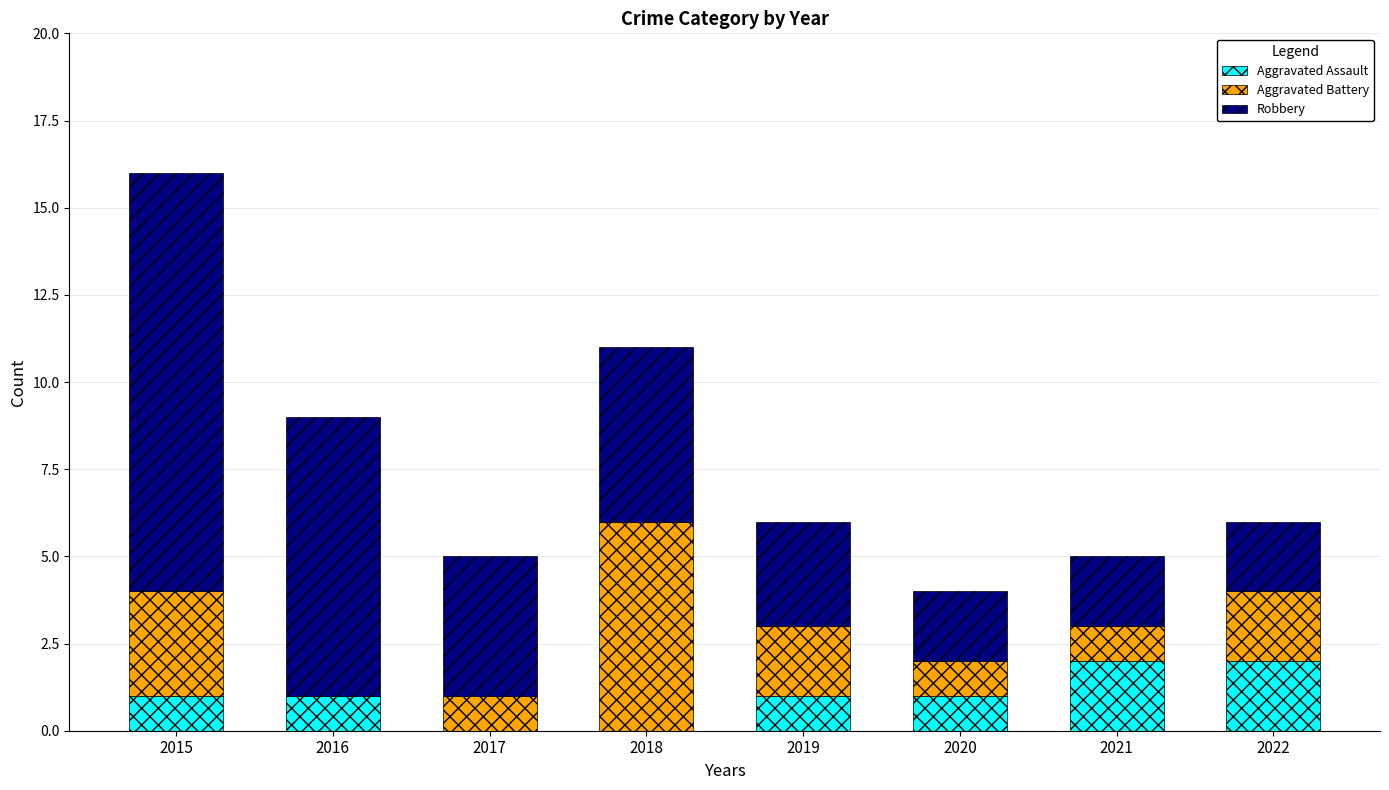

Is it true that Aggravated Assault equals -1 at 2017?

False